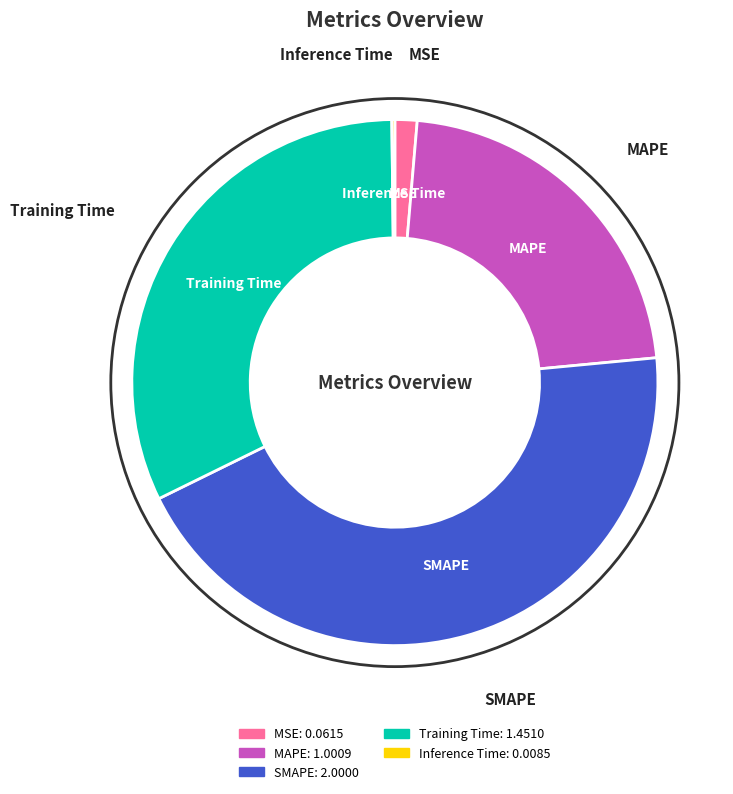

Is it true that SMAPE is 44% of the pie?

True